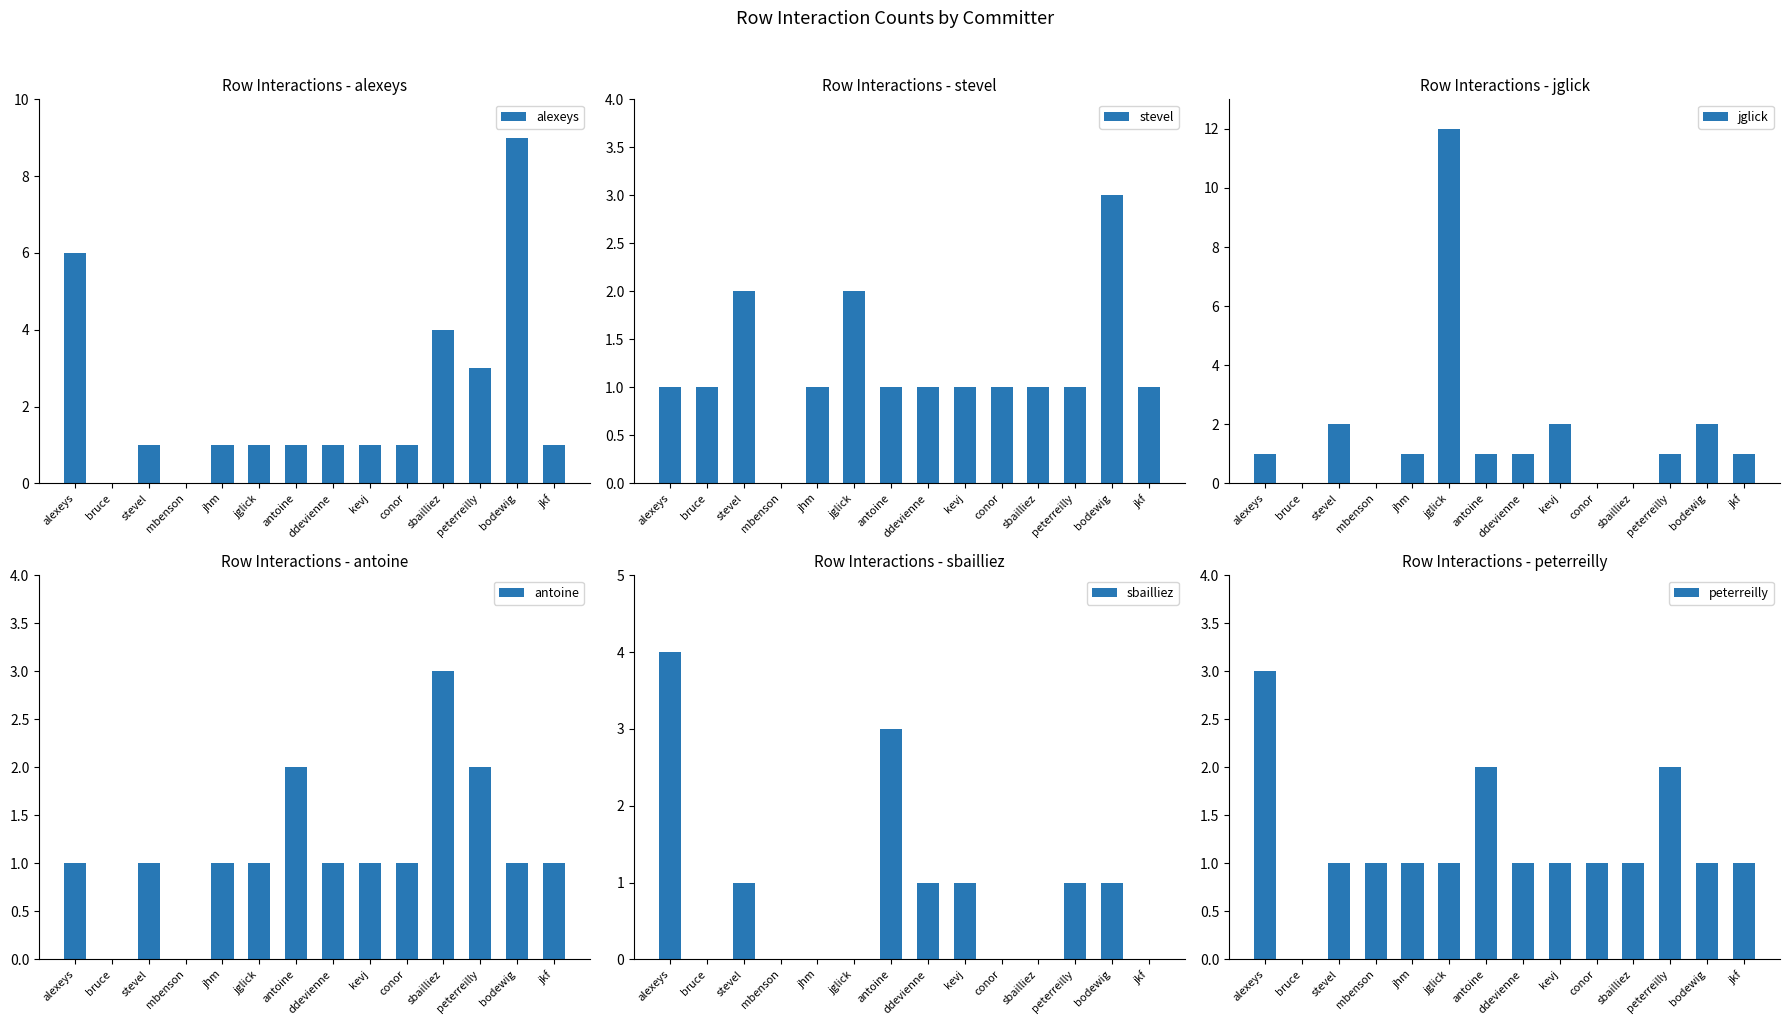

What is the maximum value shown in the chart?

12